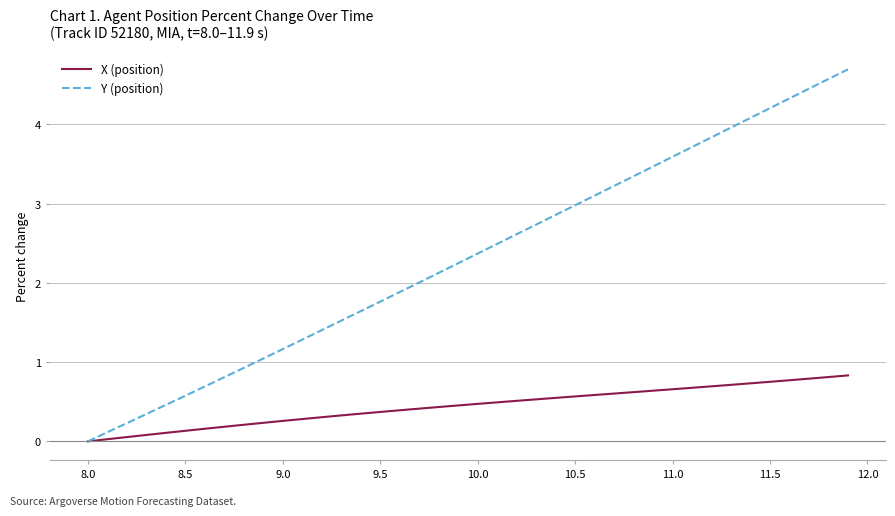

Which series has the largest range (max minus min)?

Y (position)